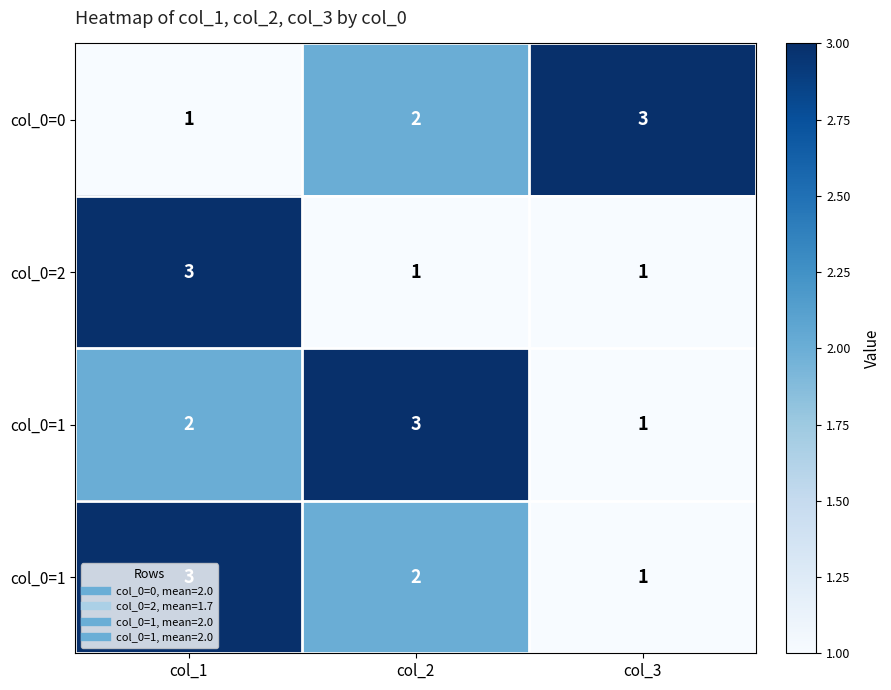

At how many categories does at least one series exceed 1?

3